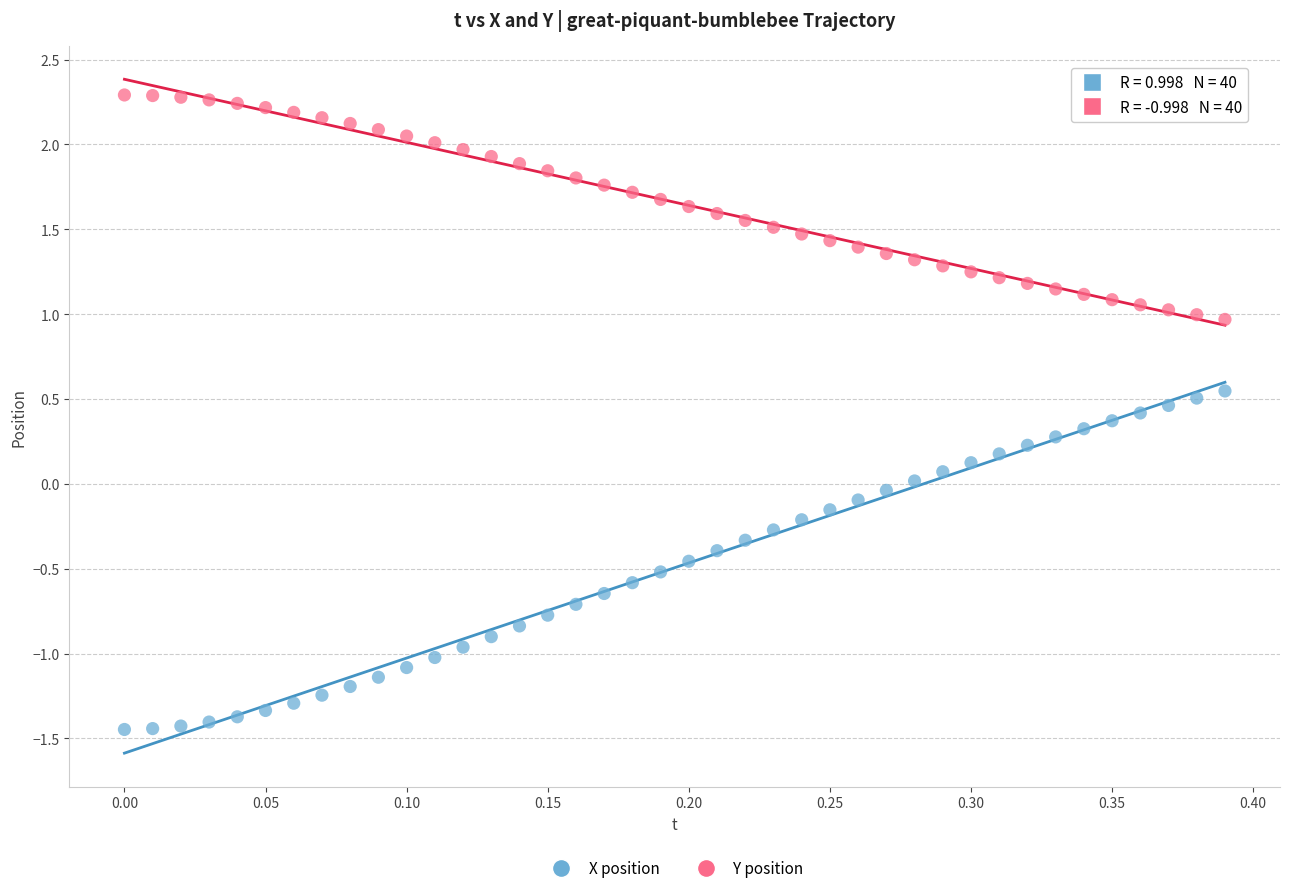

Which series reaches the maximum Y coordinate?

Y position